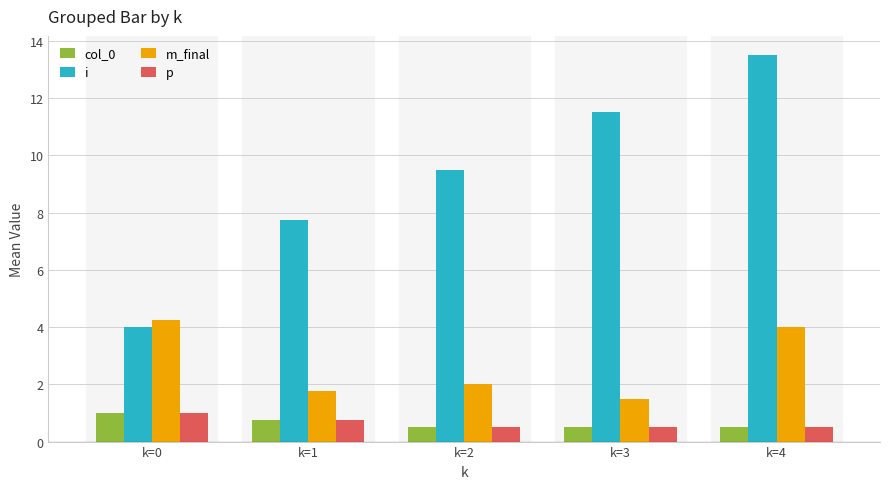

What is the difference between the maximum and minimum values in the i series?

9.5